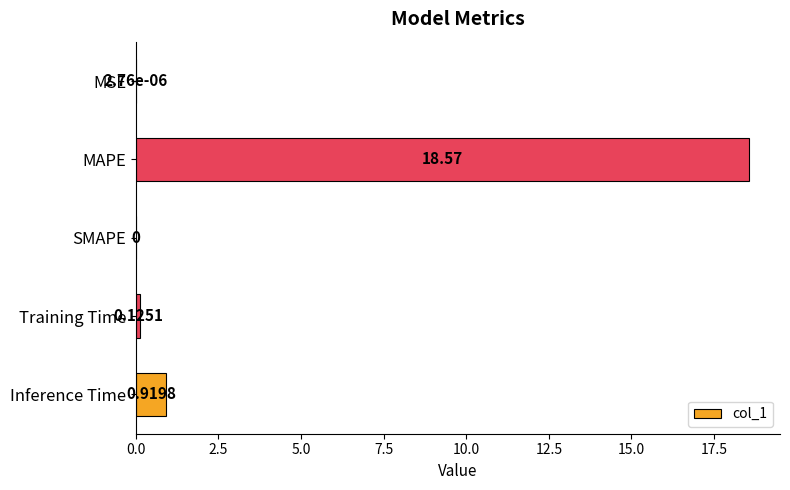

What is the change in value from MSE to Inference Time?

+0.9